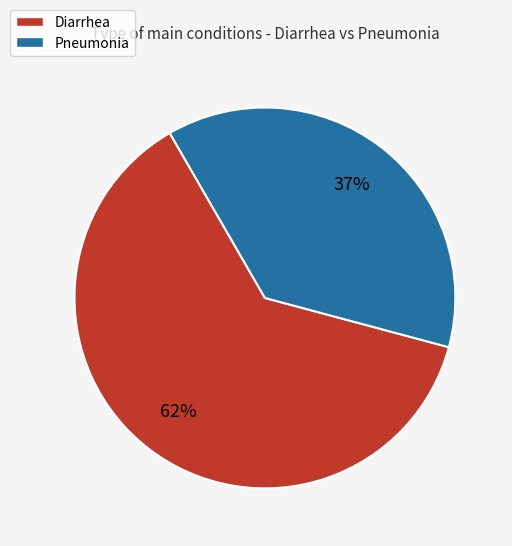

To the nearest percent, what is the combined percentage of Pneumonia and Diarrhea?

100%